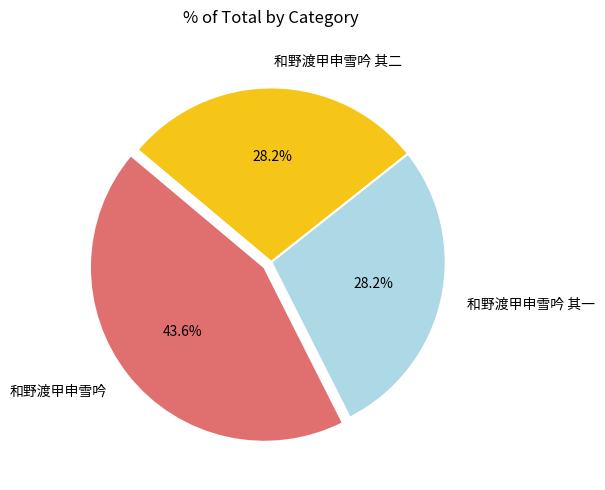

The 和野渡甲申雪吟 slice represents 1% of the pie. True or false?

False